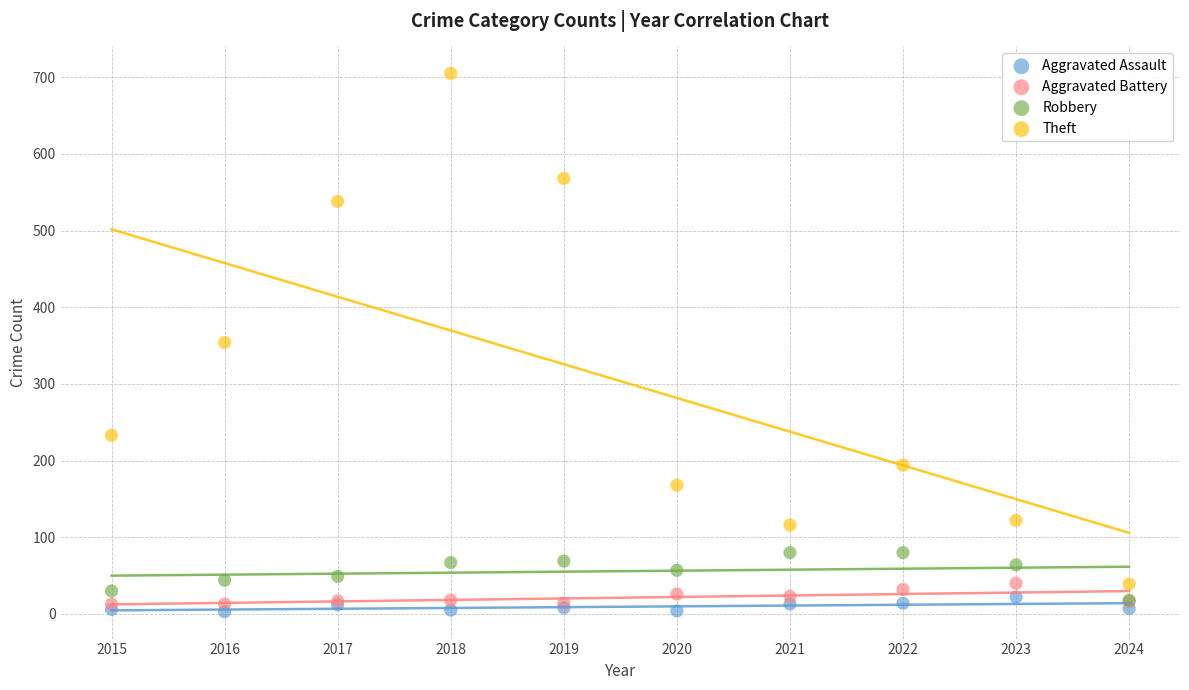

In the Theft series, what Y value is closest to 372?

354